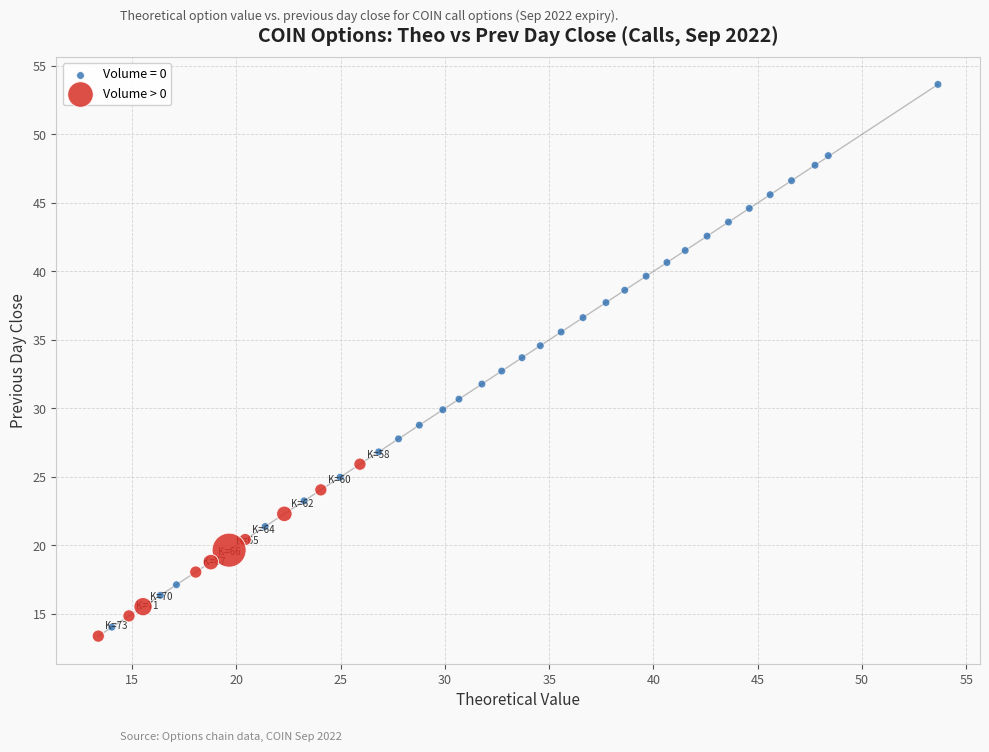

Which series reaches the maximum Y coordinate?

Volume = 0